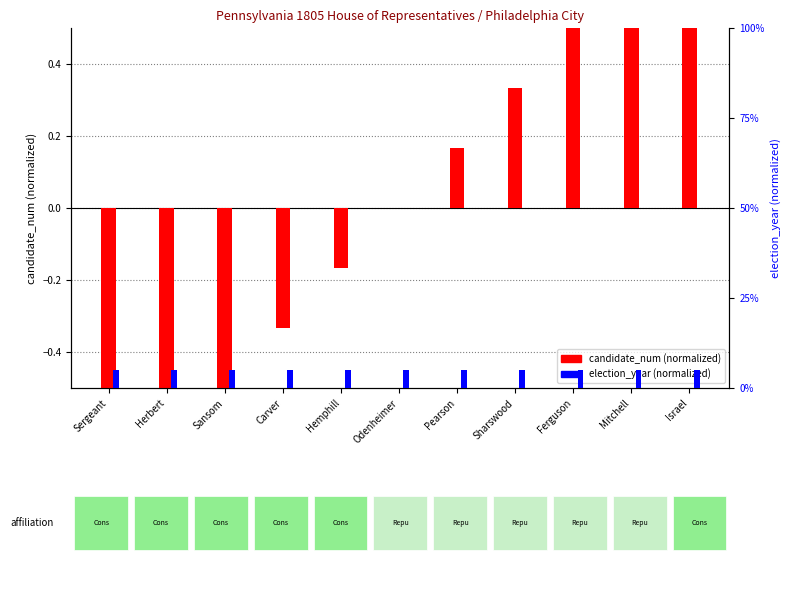

Which category has the highest value in the election_year (normalized) series?

Sergeant